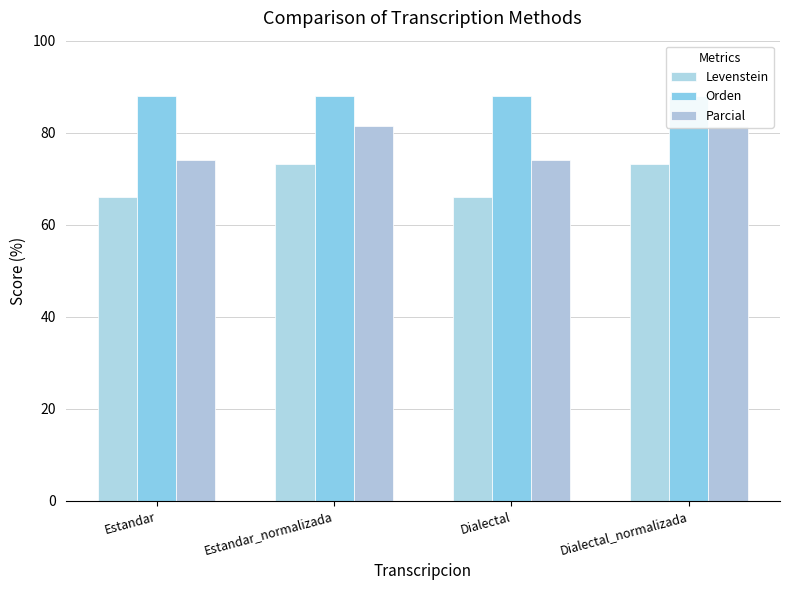

How many bars are there in each group?

3